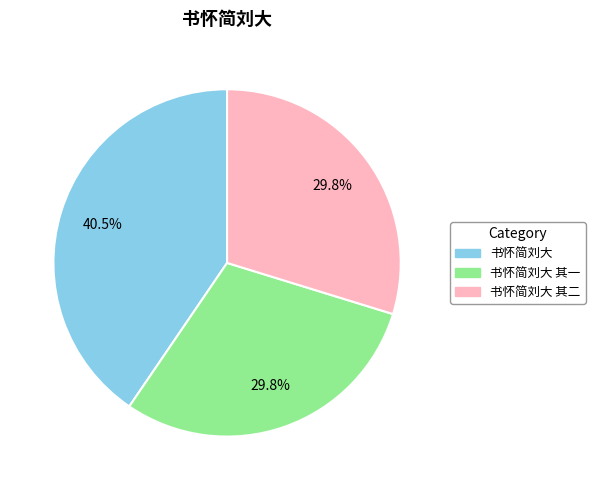

What is the ratio of the value at 书怀简刘大 其一 to the value at 书怀简刘大 其二?

1.0